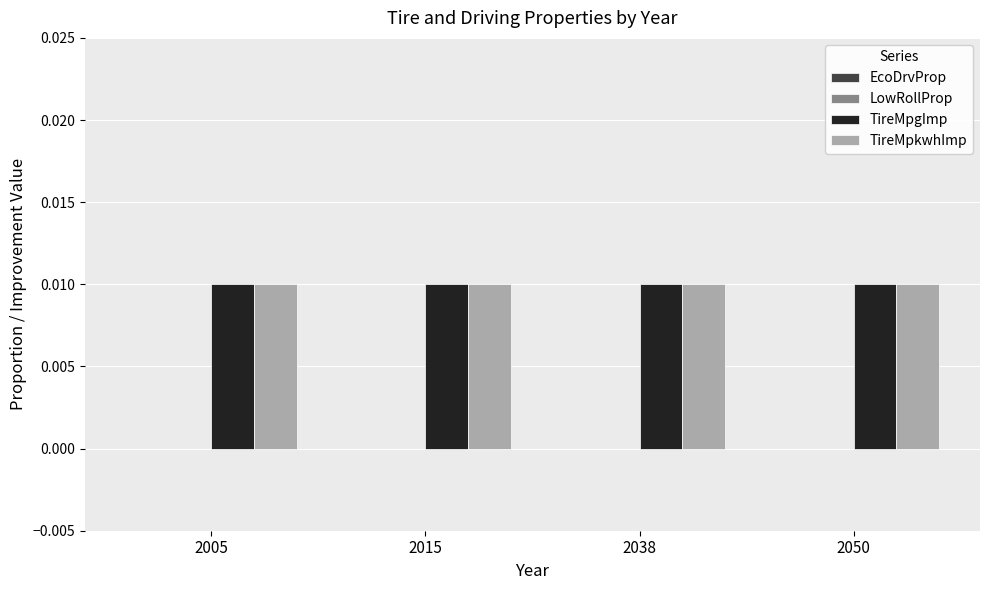

Where is EcoDrvProp nearest to the value 0?

2005